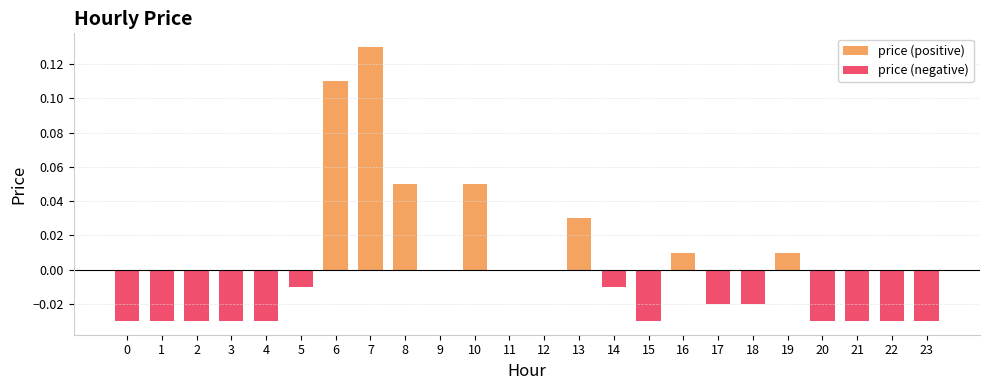

Which series changed the most between 19 and 21?

price (negative)